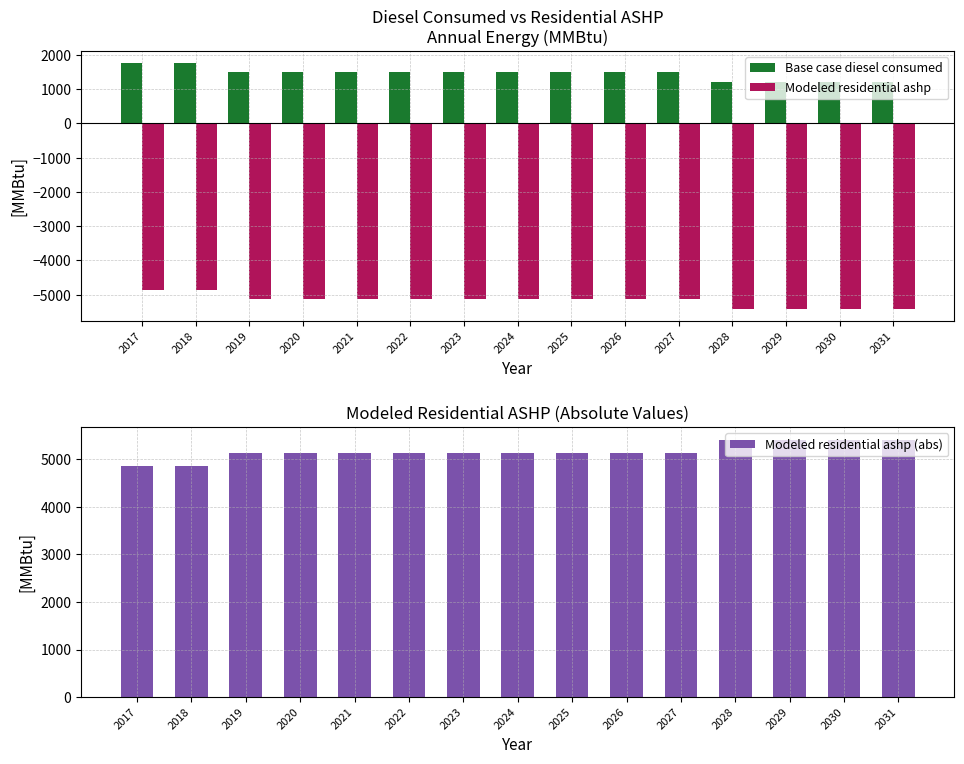

Which series has the widest spread of values?

Modeled residential ashp